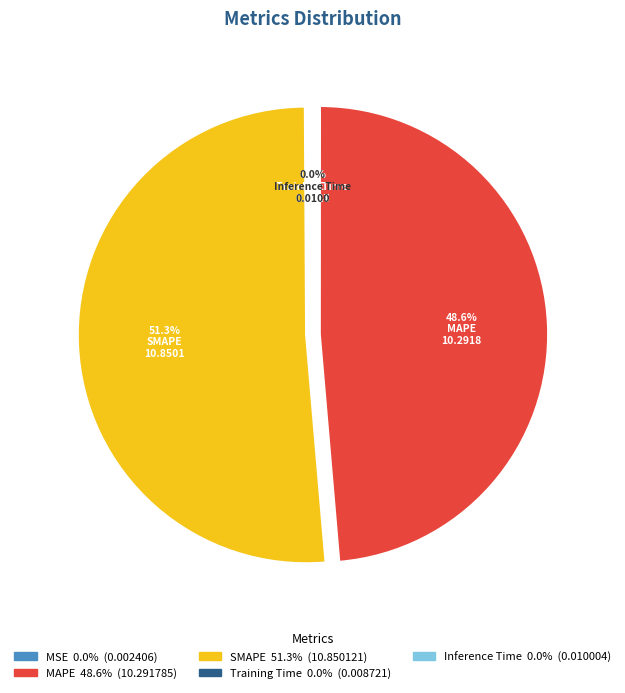

Does any single category account for the majority?

Yes